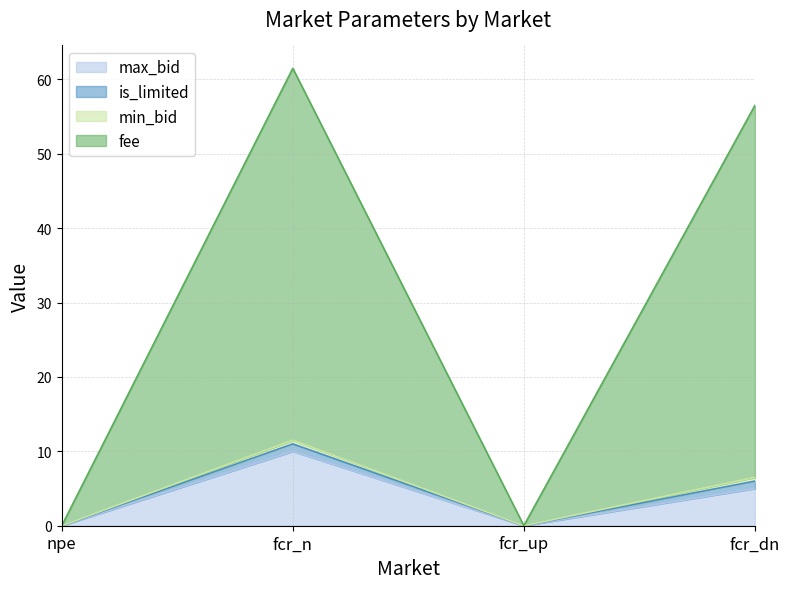

Which category has the highest value in the max_bid series?

fcr_n